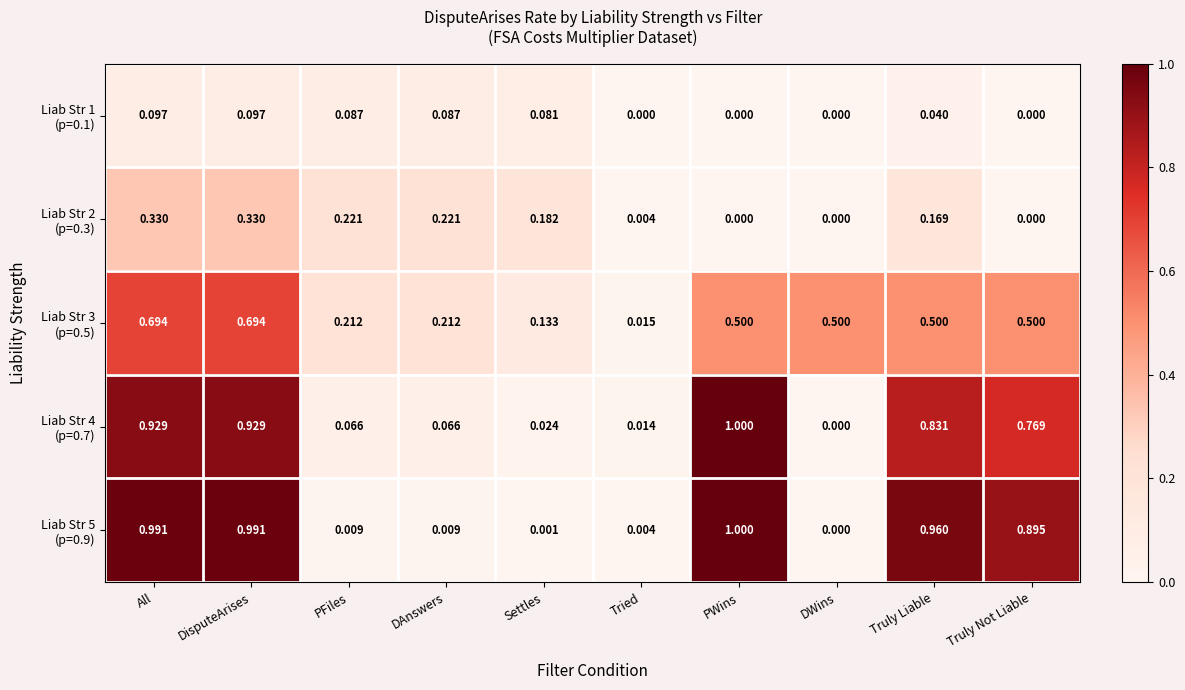

How many distinct data groups are displayed?

5